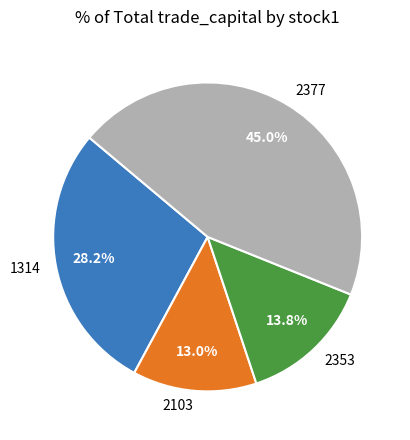

How many slices are in this pie chart?

4